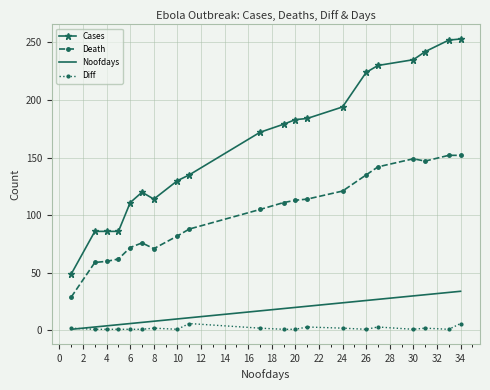

Which series has the widest spread of values?

Cases